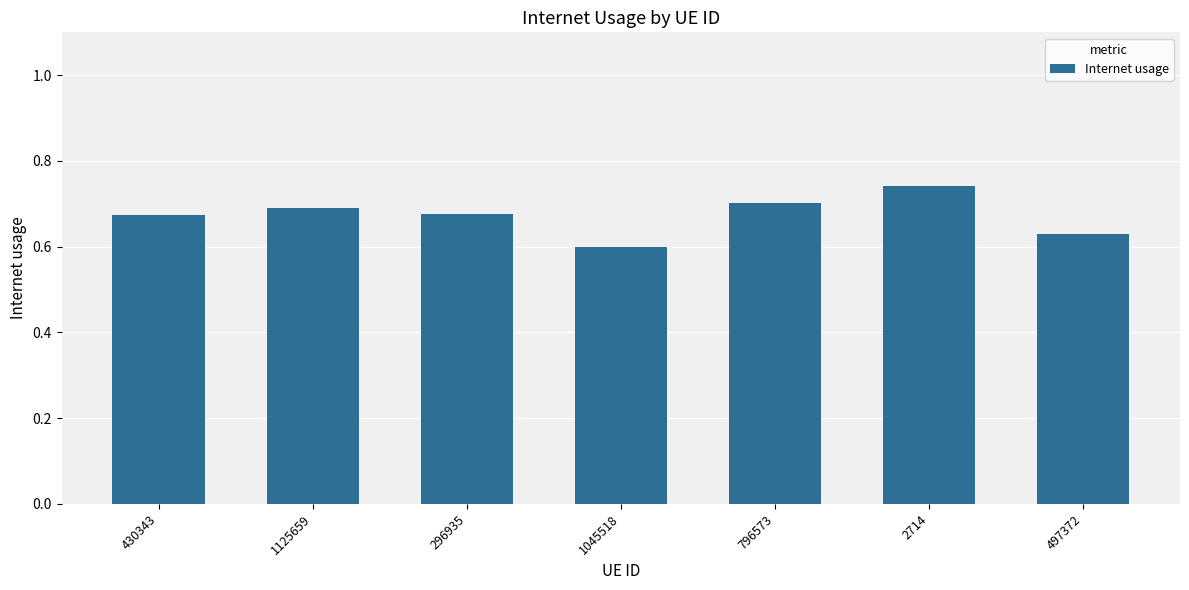

What is the label of the 7th bar from the right?

430343